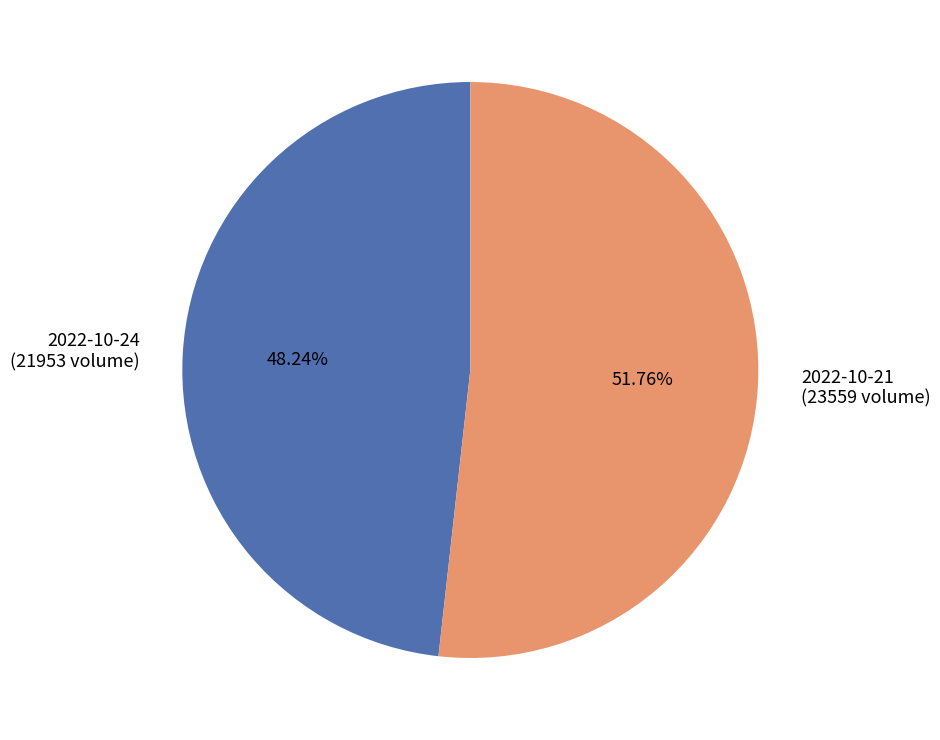

How many segments does this pie chart have?

2